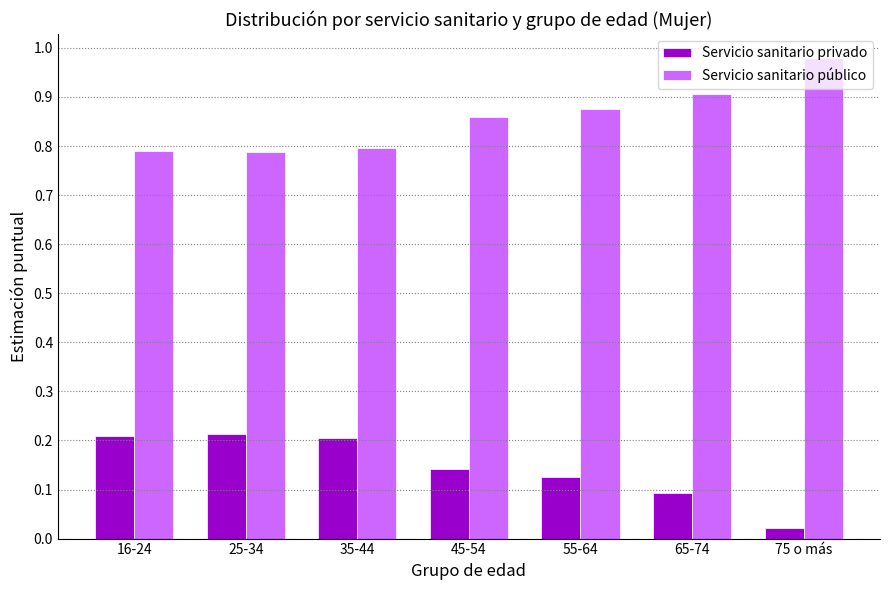

What is the difference between the highest and lowest values at 35-44?

0.6